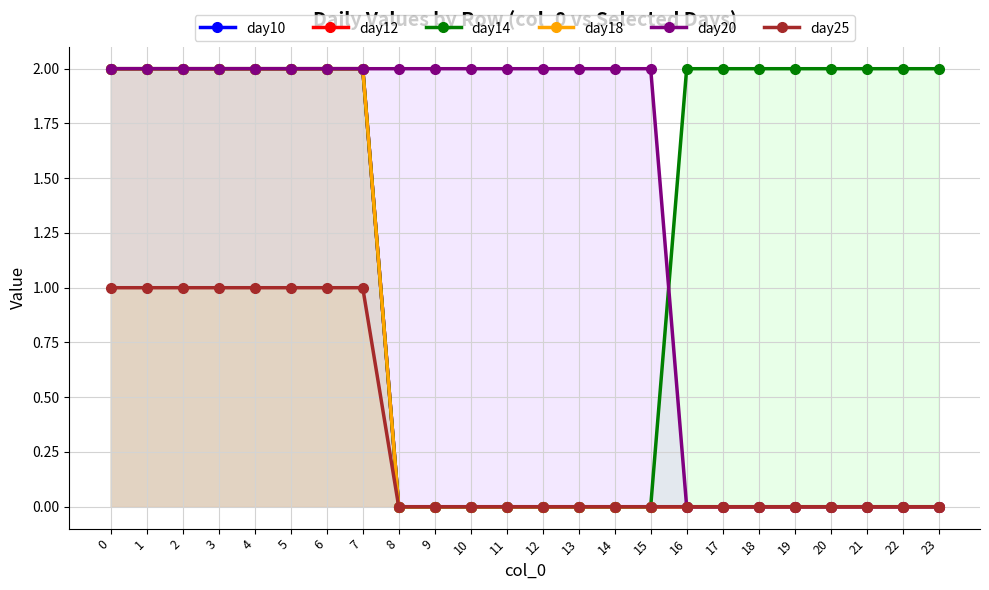

Does the chart have visible grid lines?

Yes